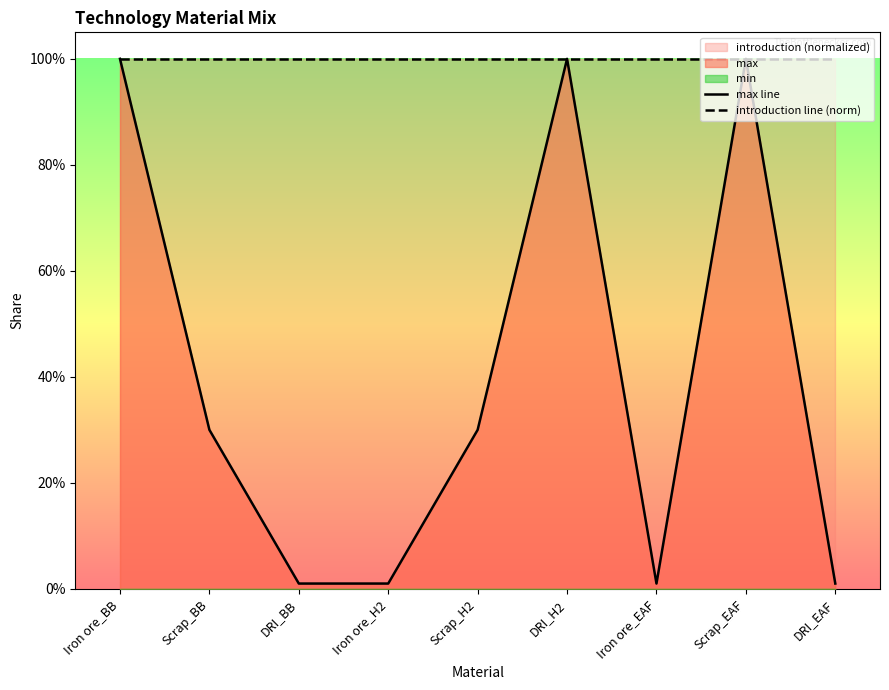

List the series in order of their peak value, lowest first.

max line, introduction line (norm)